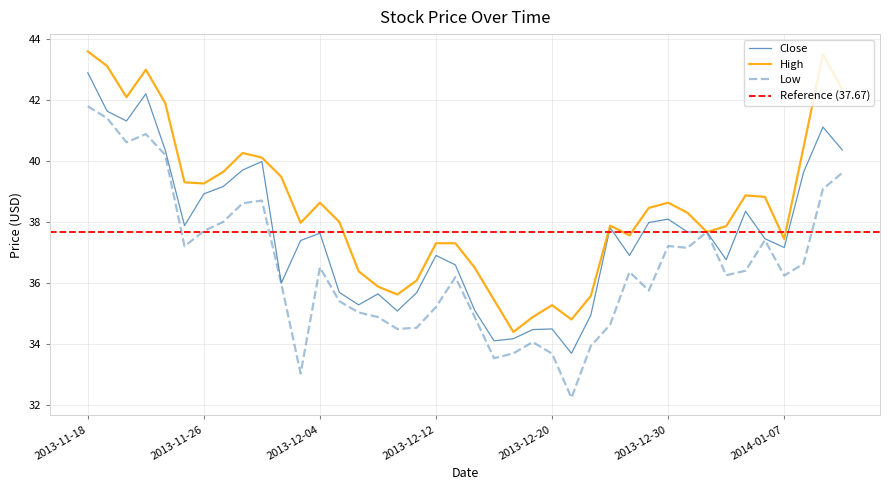

At which category does Low reach its first local peak?

2013-11-21